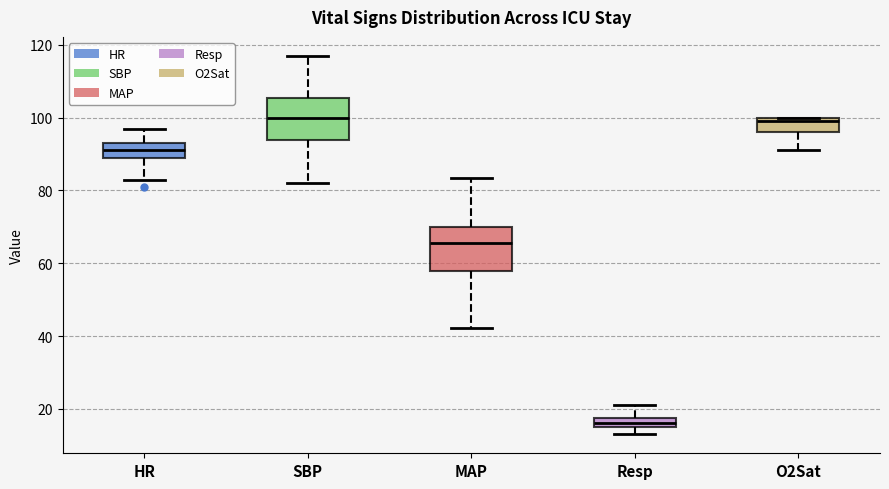

Where does the upper whisker of the box for HR end on the y-axis? The values are not printed on the chart, so give them approximately, as read against the axis.

98